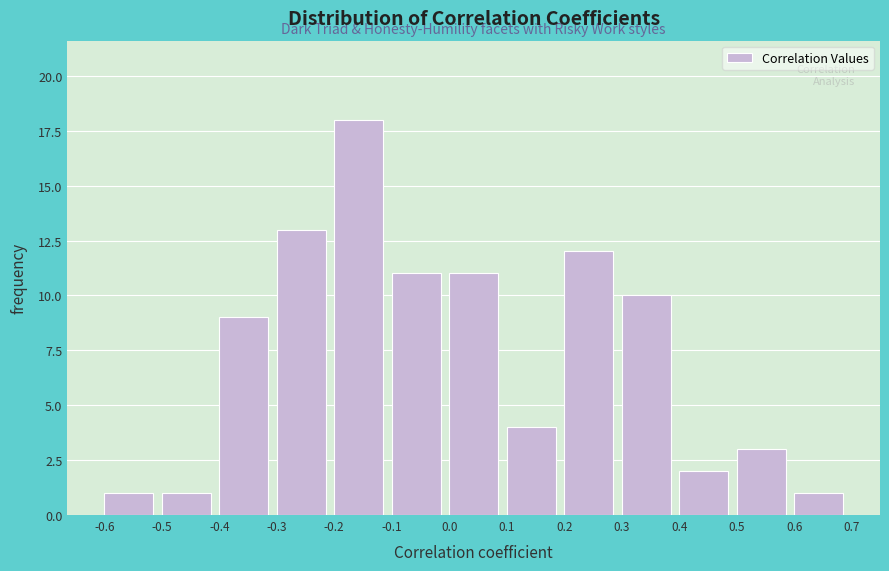

Reading left to right, list every bar in this chart as the range it spans on the x-axis followed by its height. The values are not printed on the chart, so give them approximately, as read against the axis.

-0.6 to -0.5: 1
-0.5 to -0.4: 1
-0.4 to -0.3: 9
-0.3 to -0.2: 13
-0.2 to -0.1: 18
-0.1 to 0.0: 11
0.0 to 0.1: 11
0.1 to 0.2: 4
0.2 to 0.3: 12
0.3 to 0.4: 10
0.4 to 0.5: 2
0.5 to 0.6: 3
0.6 to 0.7: 1